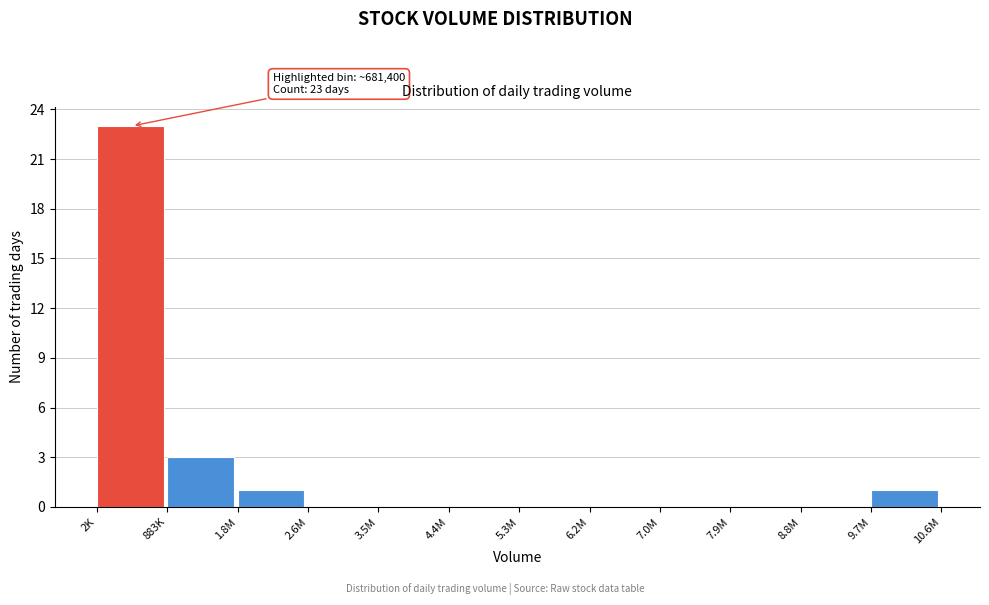

Reading left to right, transcribe all the data shown in this chart.

2K=23	883K=3	1.8M=1	2.6M=0	3.5M=0	4.4M=0	5.3M=0	6.2M=0	7.0M=0	7.9M=0	8.8M=0	9.7M=1